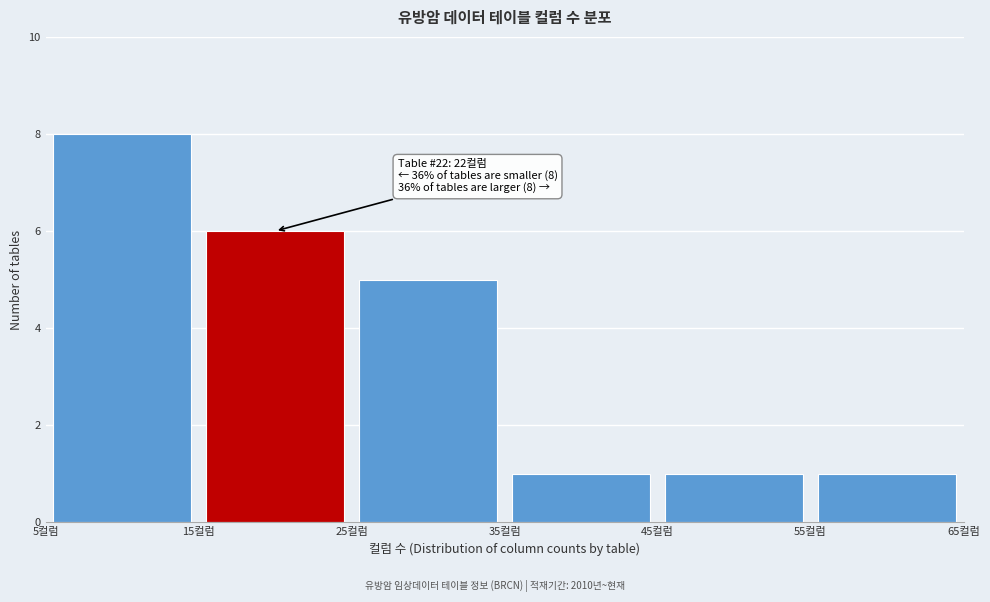

Which range on the x-axis has the tallest bar?

5 to 15